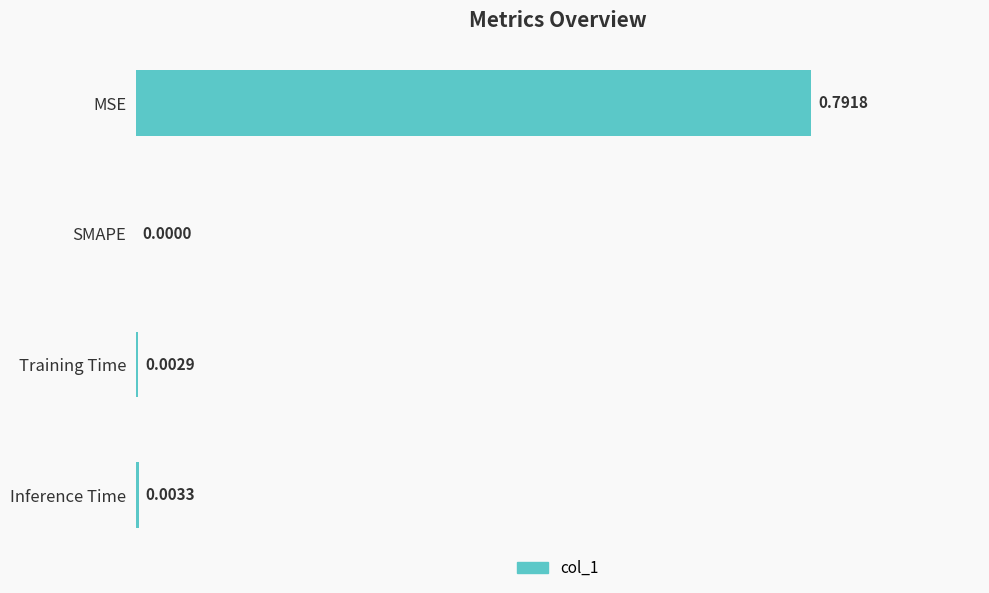

Where is the data nearest to the value 0?

SMAPE